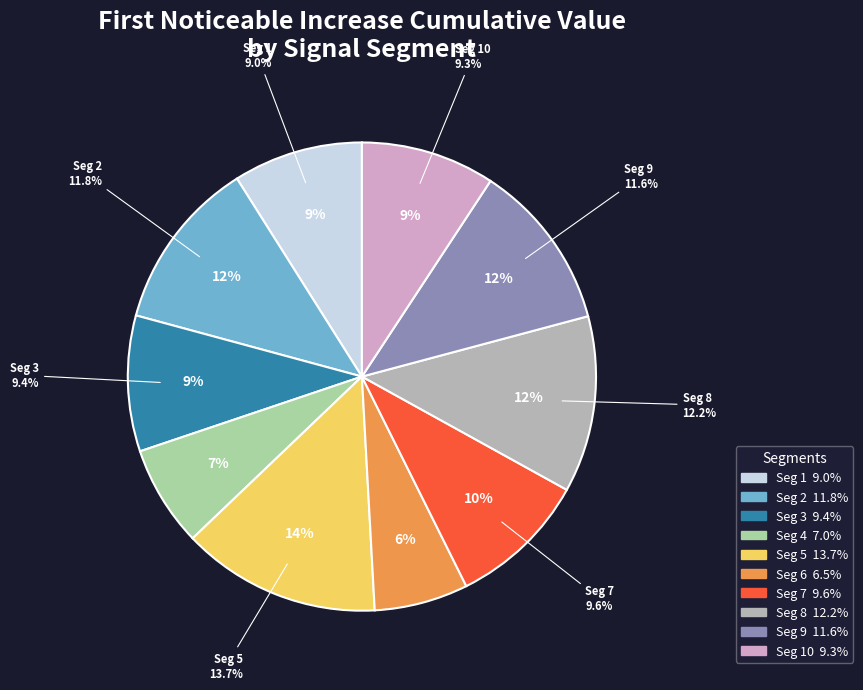

To the nearest percent, what is the average slice percentage?

10%